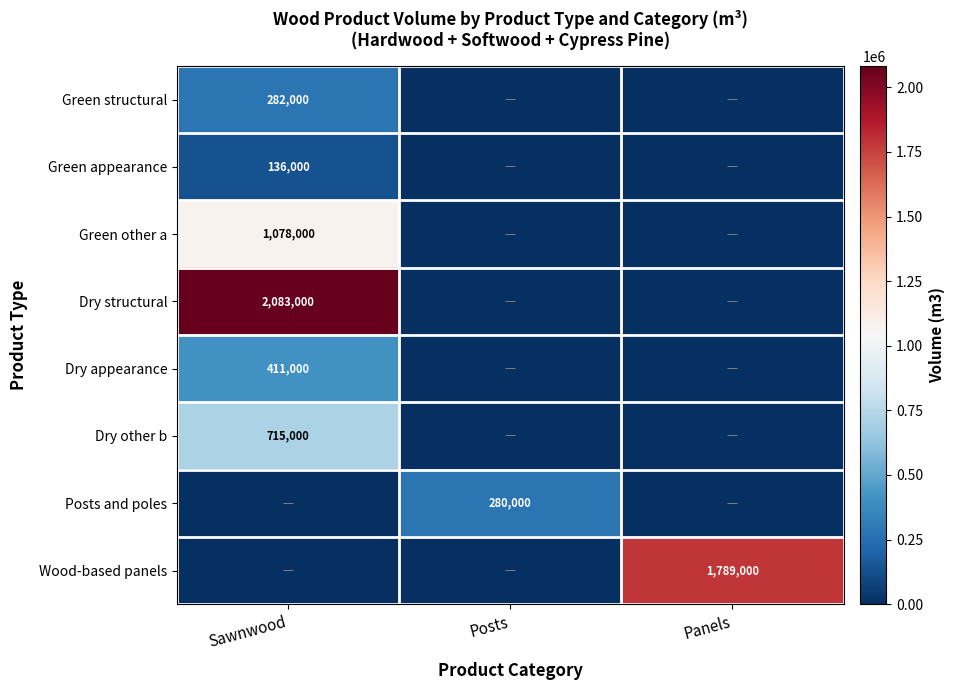

The value of Posts and poles at Posts is 280000. True or false?

True